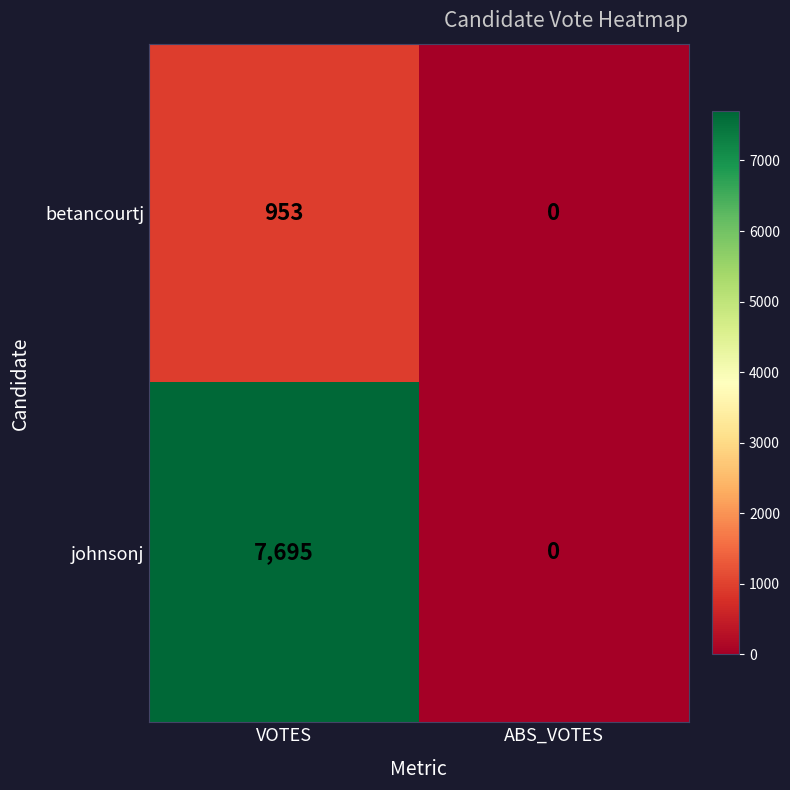

True or false: betancourtj has a value of 953 at VOTES.

True